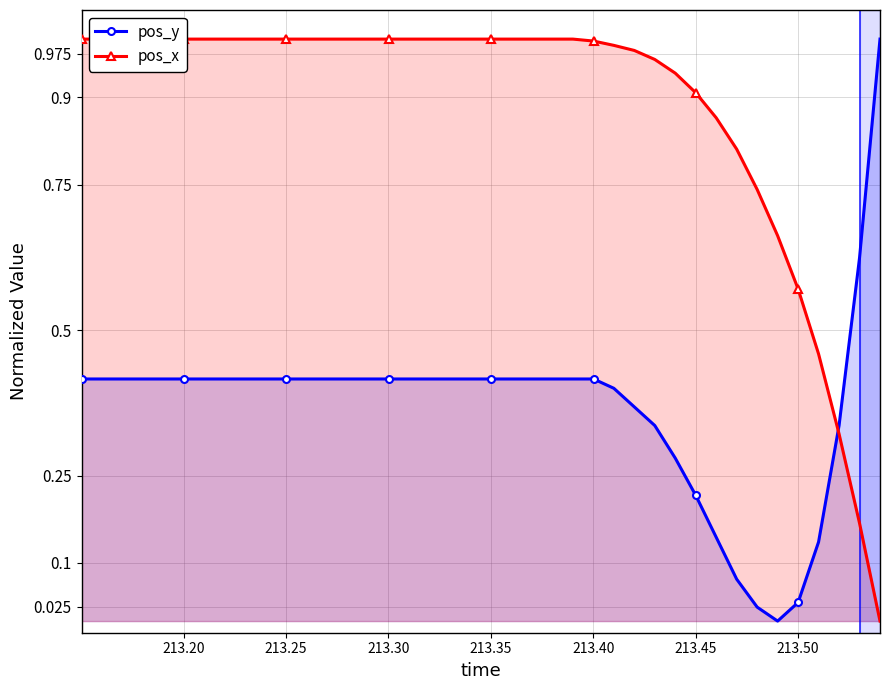

What is the maximum value for pos_y?

1.0